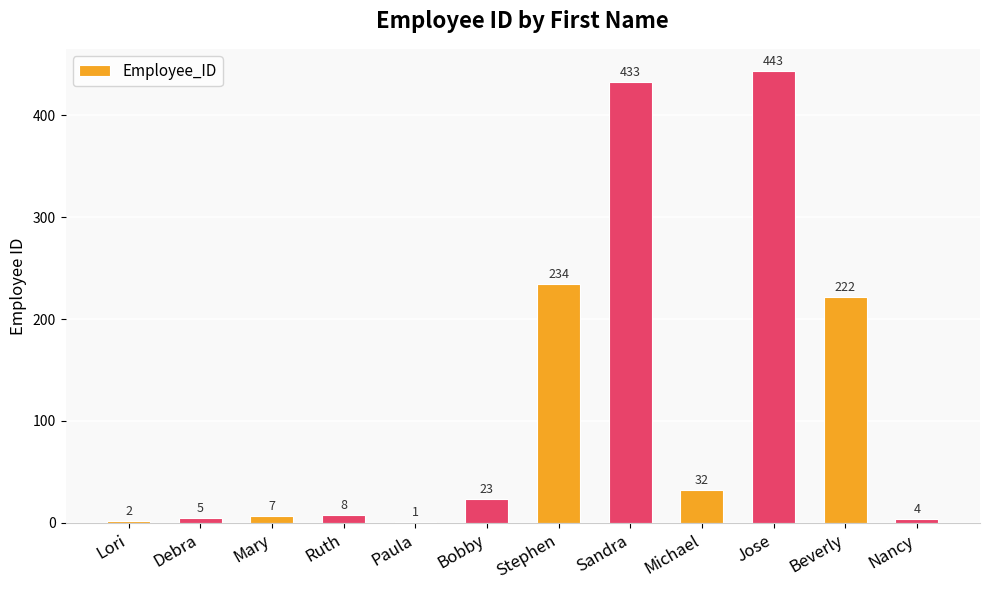

Does the chart contain stacked bars?

No